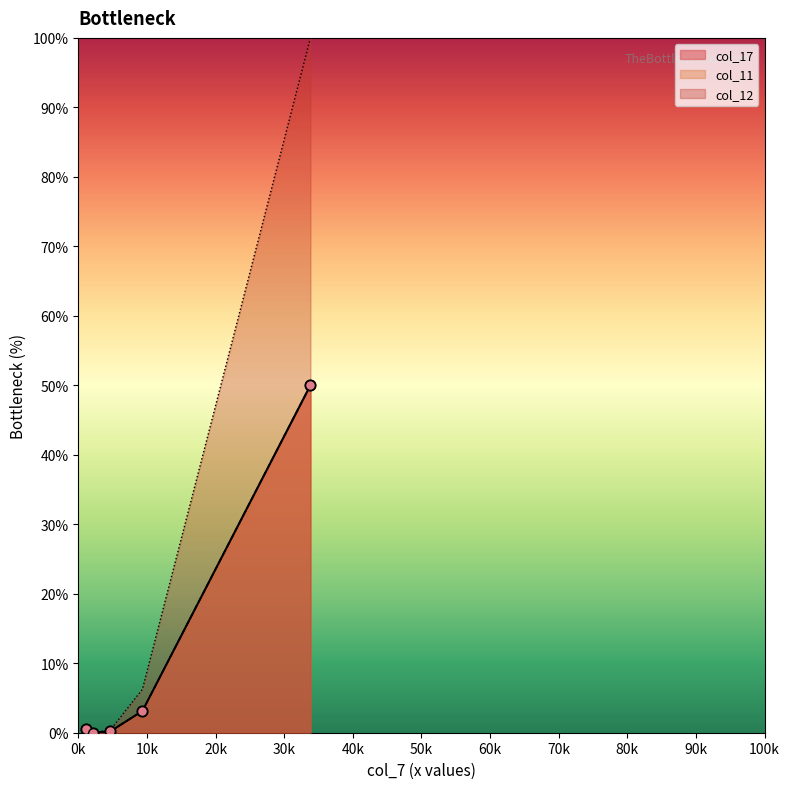

What are all the series names shown in the legend?

col_17, col_11, col_12